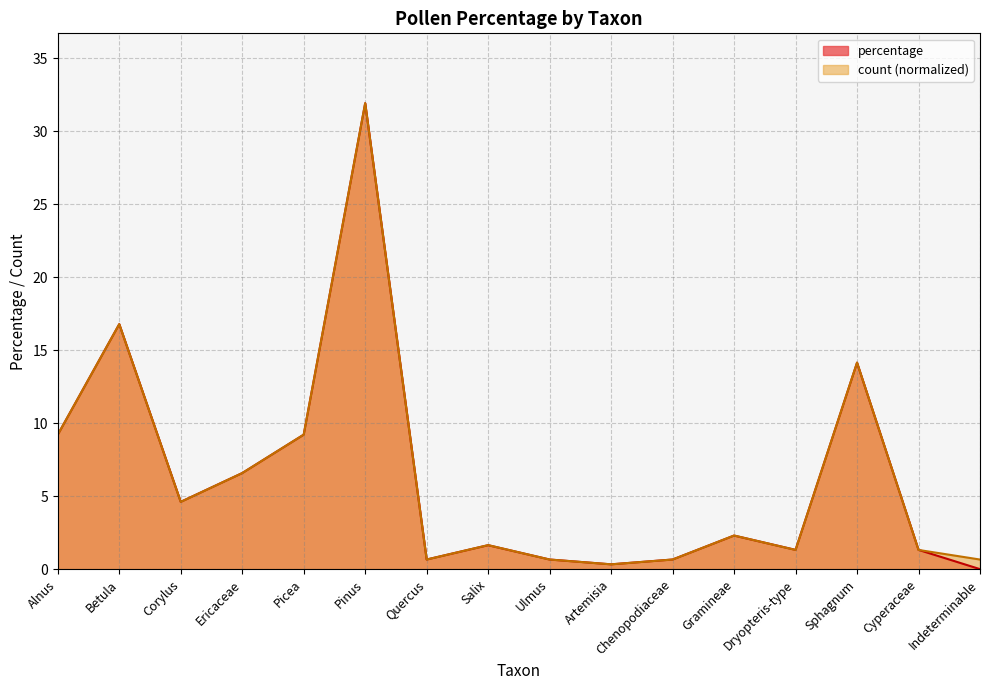

Which series has the largest range (max minus min)?

percentage